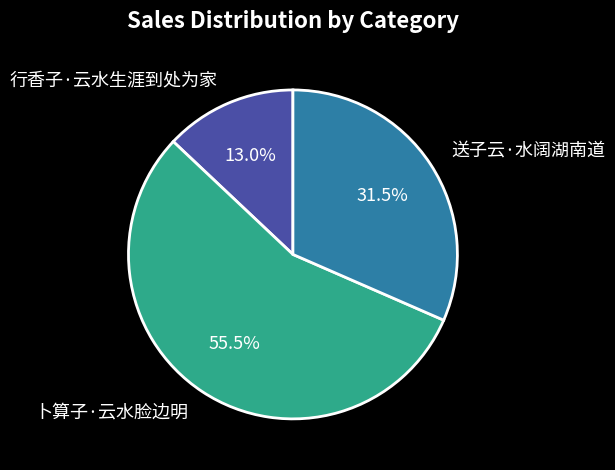

What percentage is the 行香子·云水生涯到处为家 slice, to the nearest percent?

13%